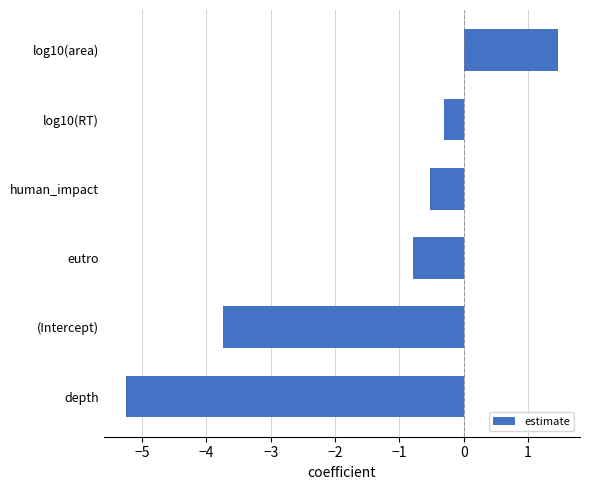

What is the sum of all values?

-9.1